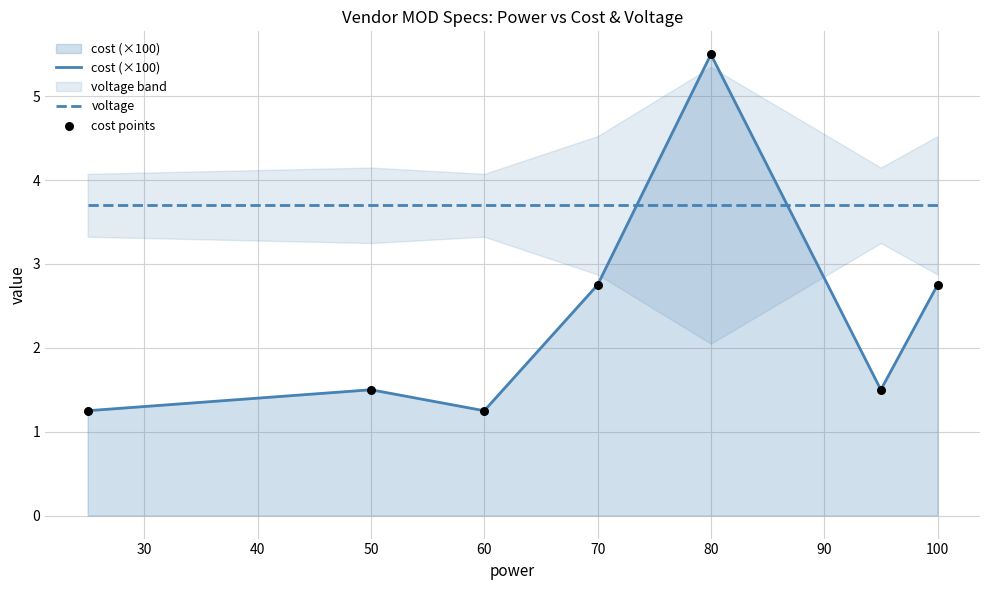

Which series reaches the minimum Y coordinate?

cost (×100)